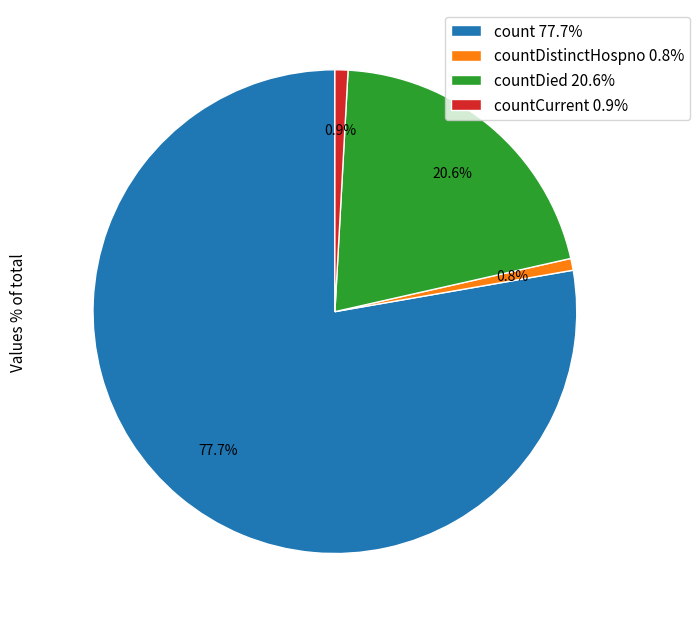

Does any single category account for the majority?

Yes